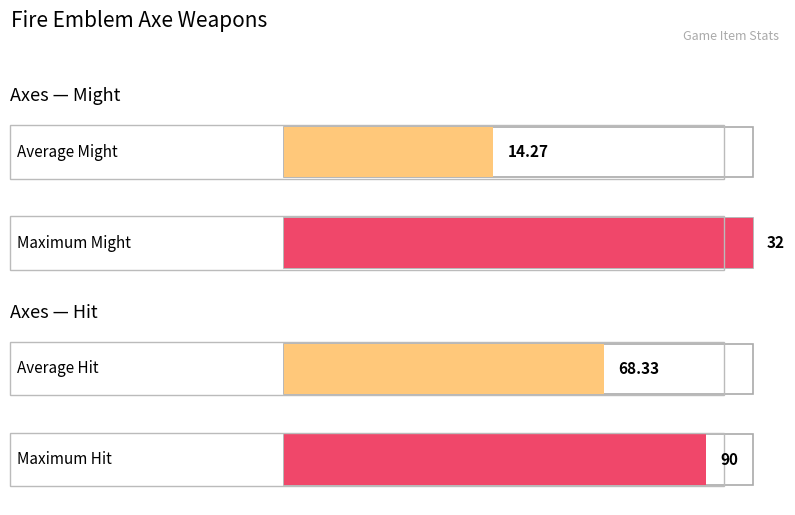

True or false: Weight has a value of 5 at Poleaxe.

False